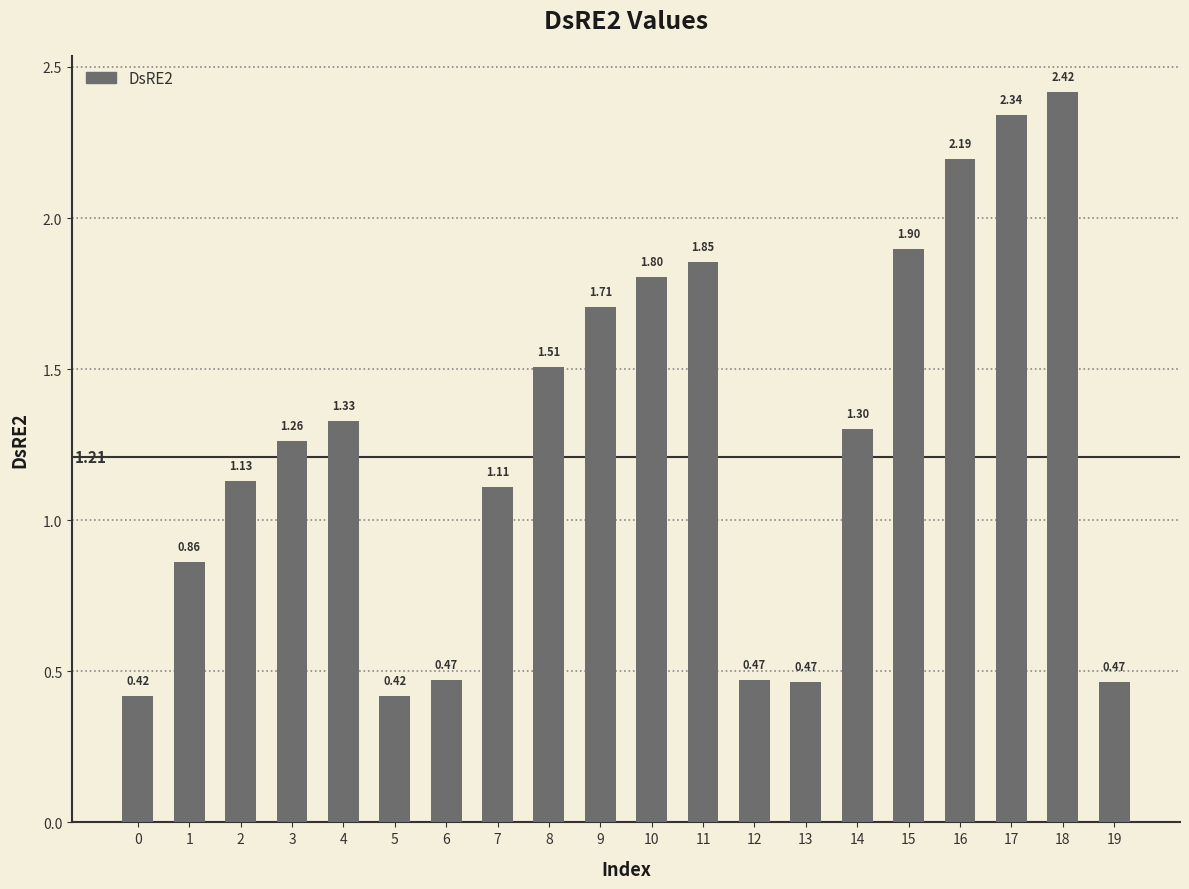

What is the difference between the maximum and second lowest values?

2.0